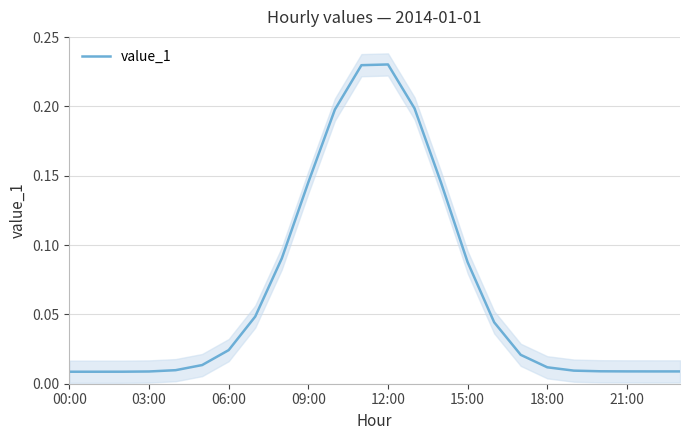

Which category has the highest value across all series?

12:00